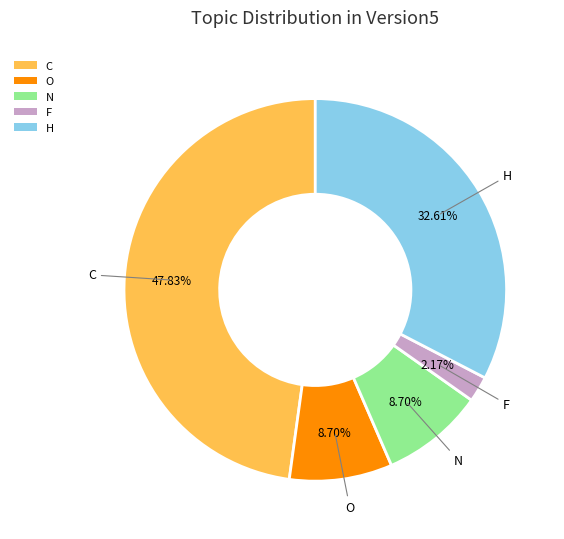

Which category has the biggest portion of the pie?

C